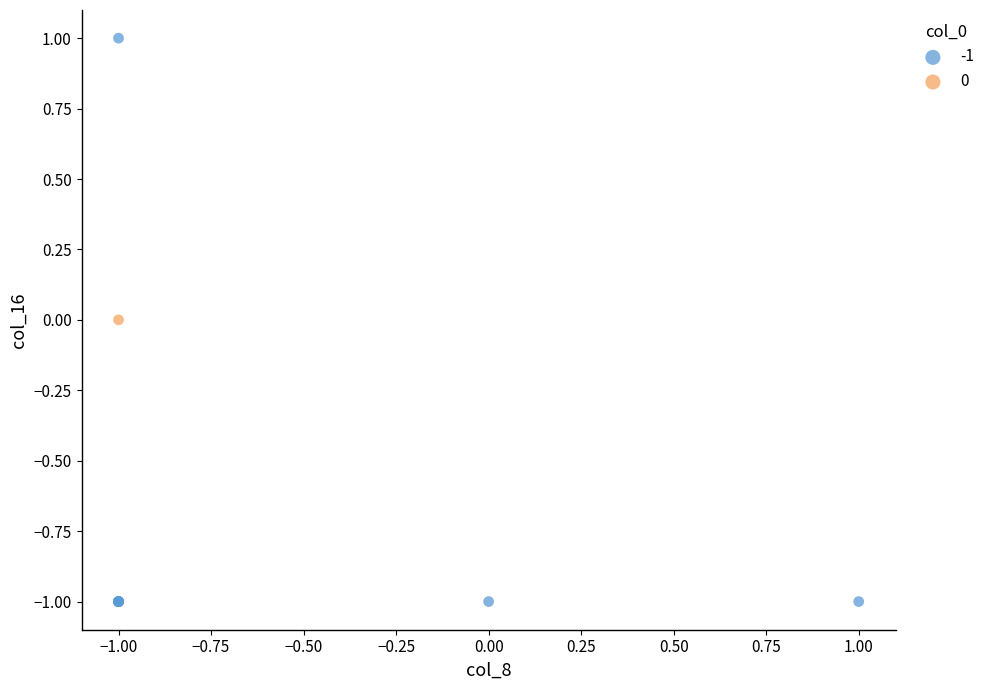

What are all the series names shown in the legend?

-1, 0